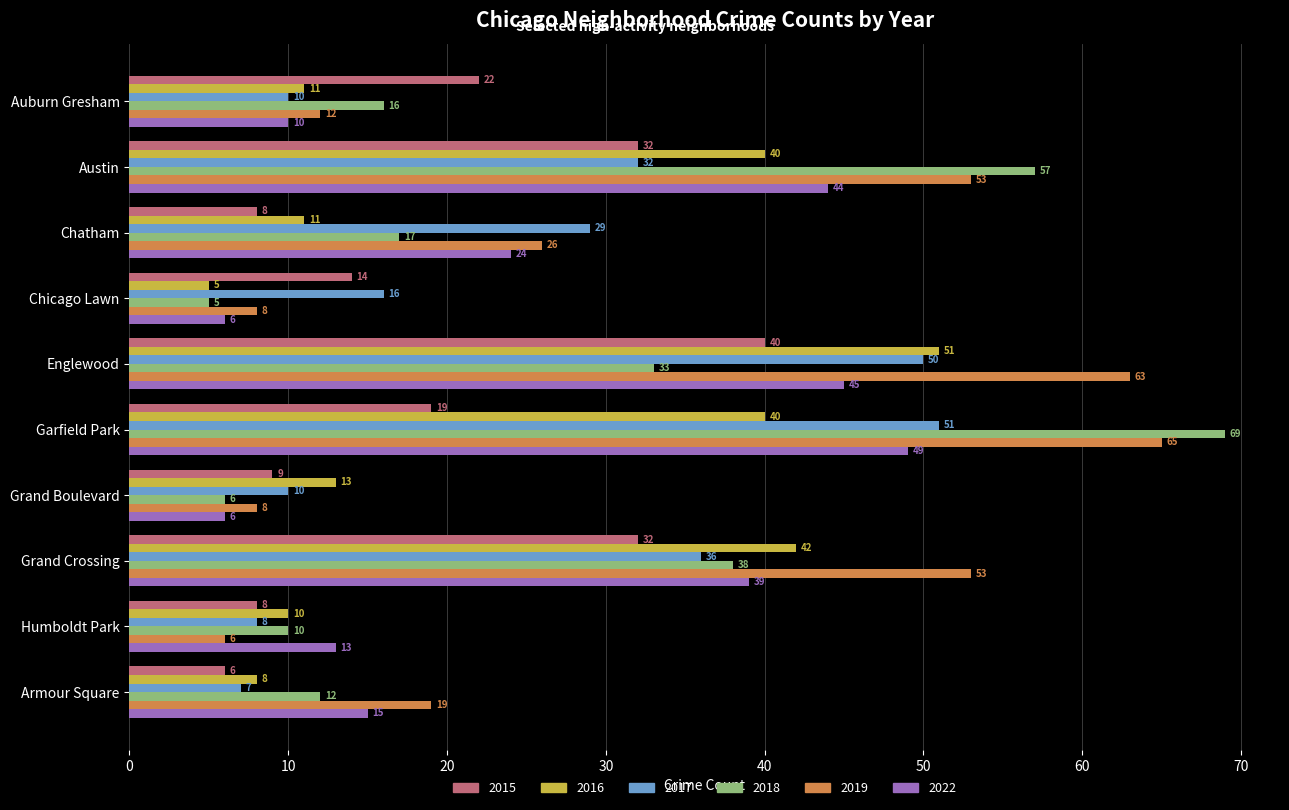

What is the total value across all series at Garfield Park?

293